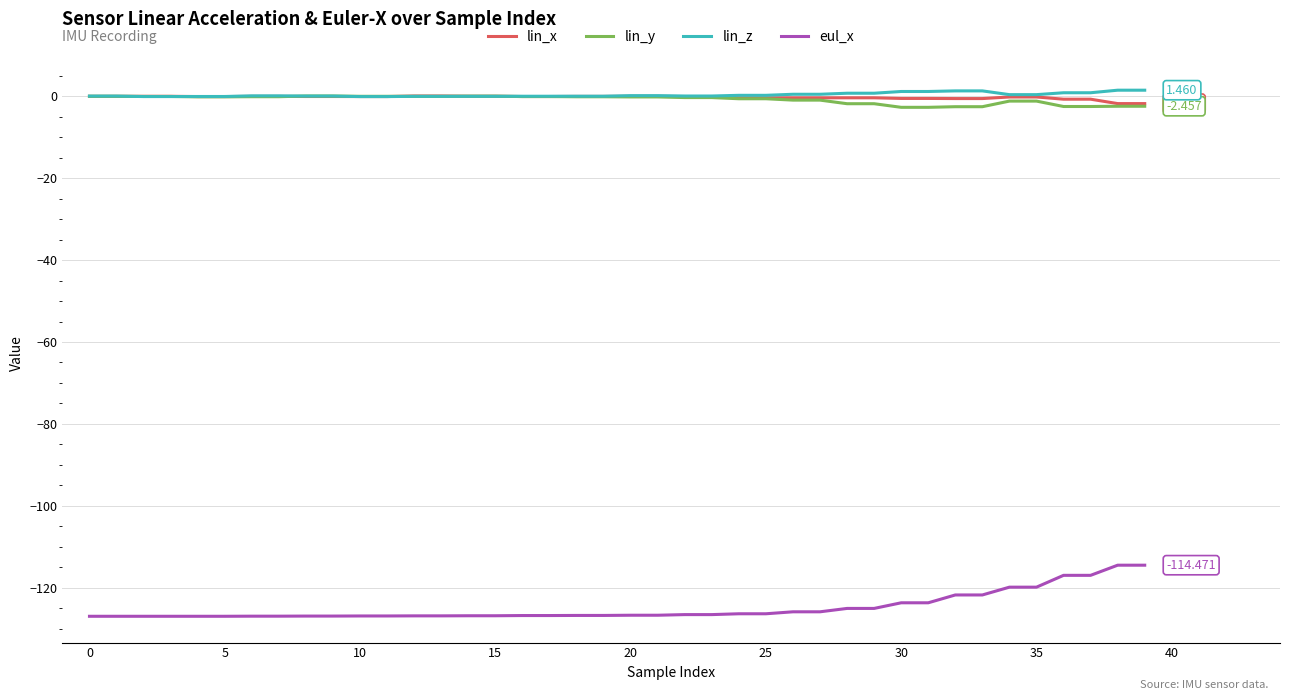

What is the sum of all lin_z values?

12.9